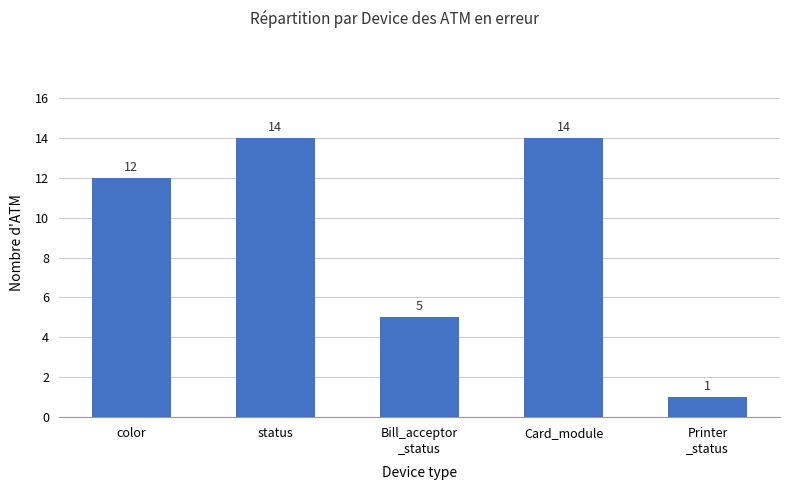

Approximately how many times larger is the value at status compared to Card_module?

1.0